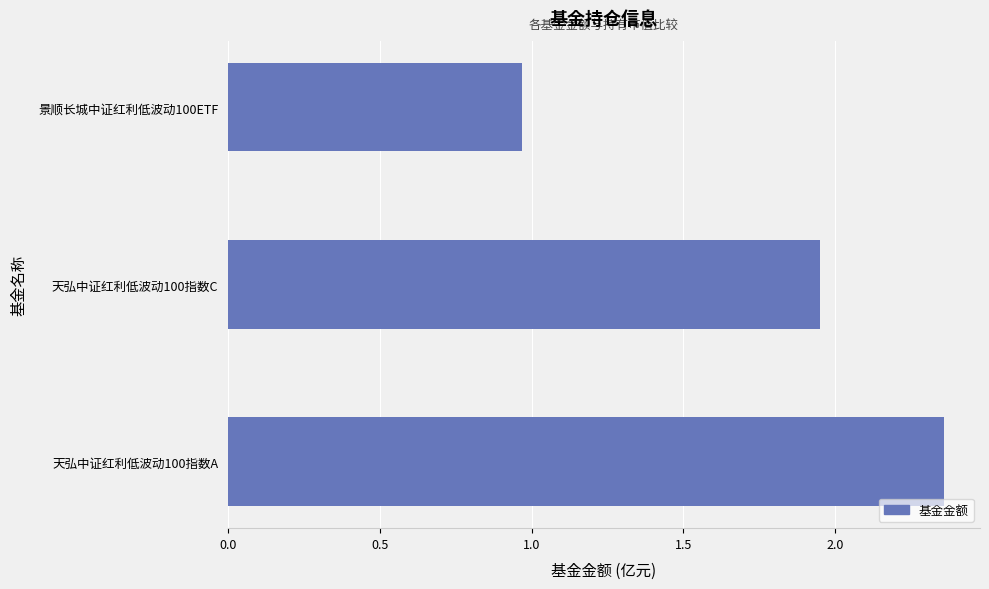

Which category has the lowest value across all series?

景顺长城中证红利低波动100ETF